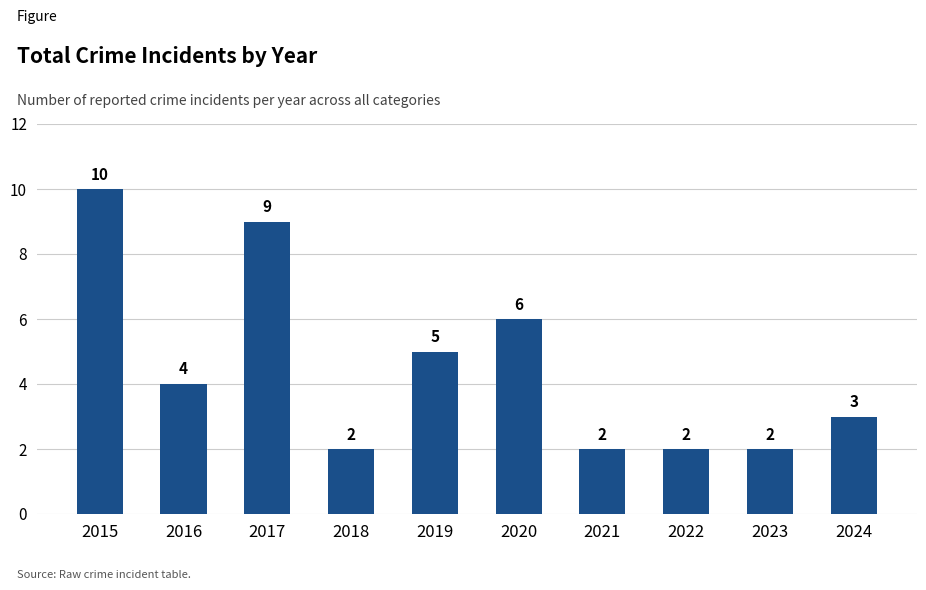

What is the greatest value displayed?

10